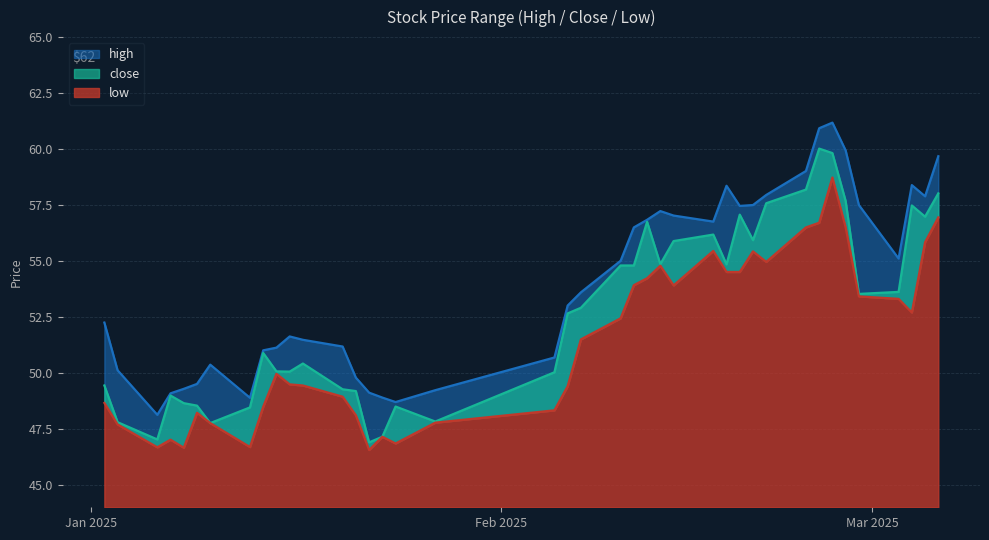

At which label is high closest to 54?

2025-02-07